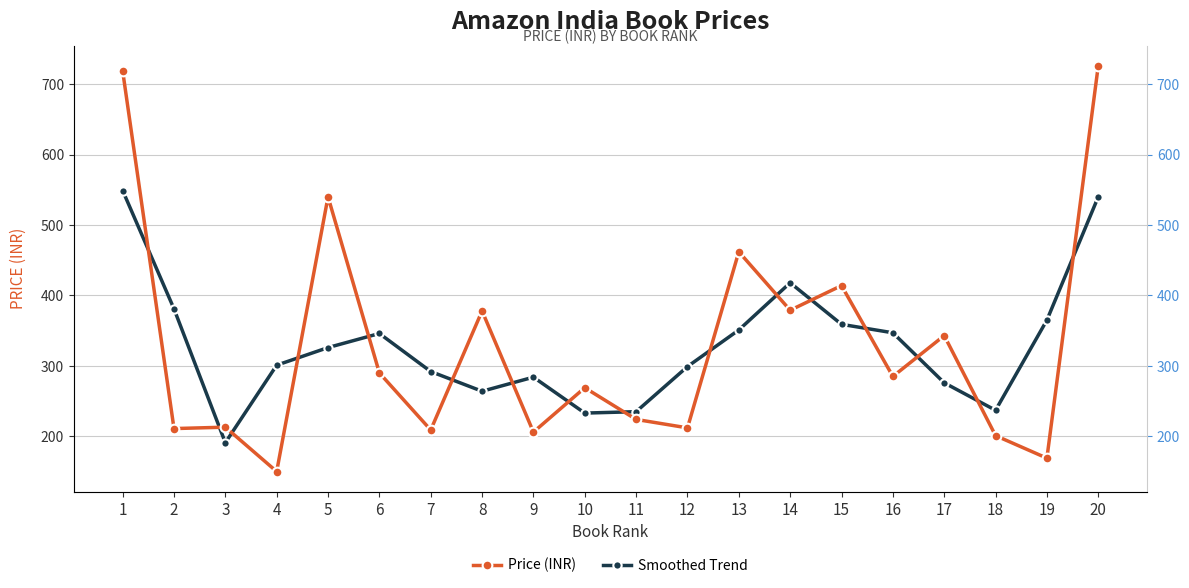

Is this an area chart (filled region under the line)?

No